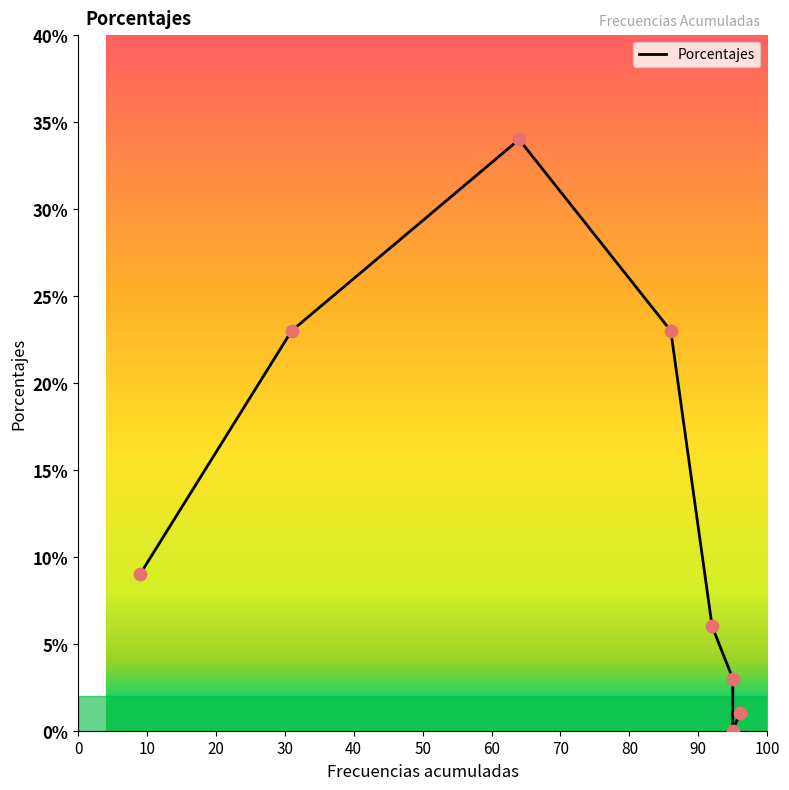

Which has a higher value, 70 or 60?

70